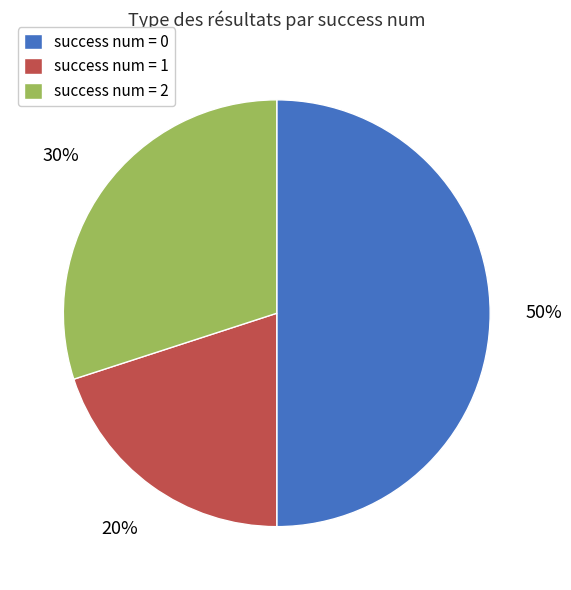

What percentage is the success num = 1 slice, to the nearest percent?

20%